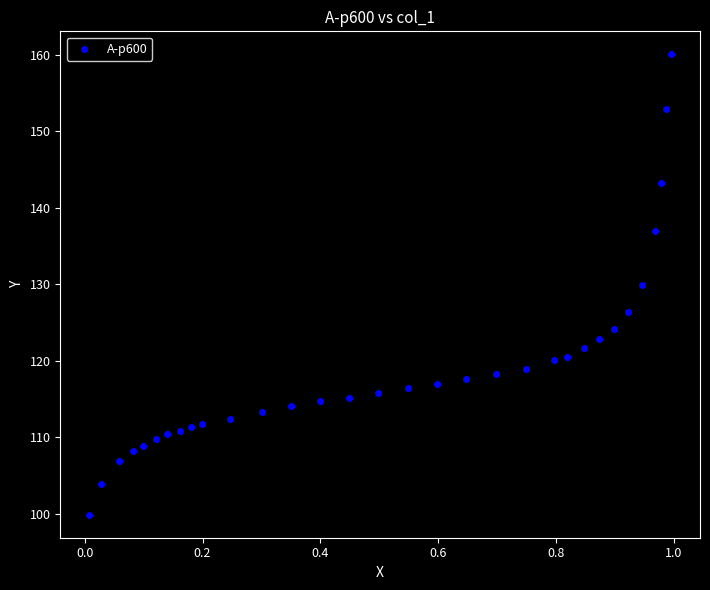

What is the range of X values (max minus min)?

1.0